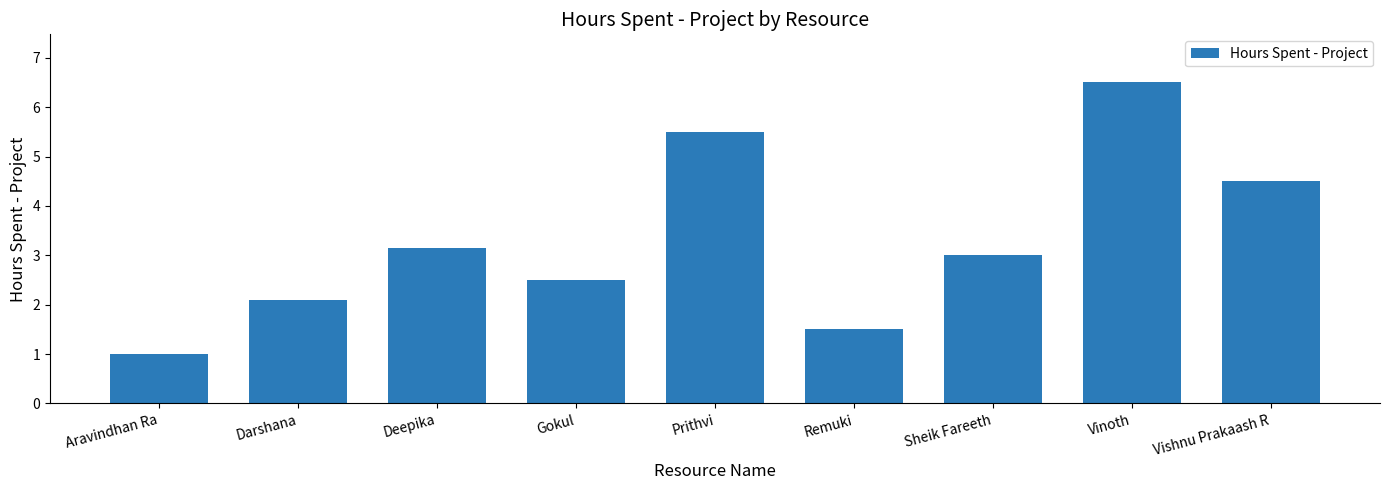

How many bars are there in total?

9